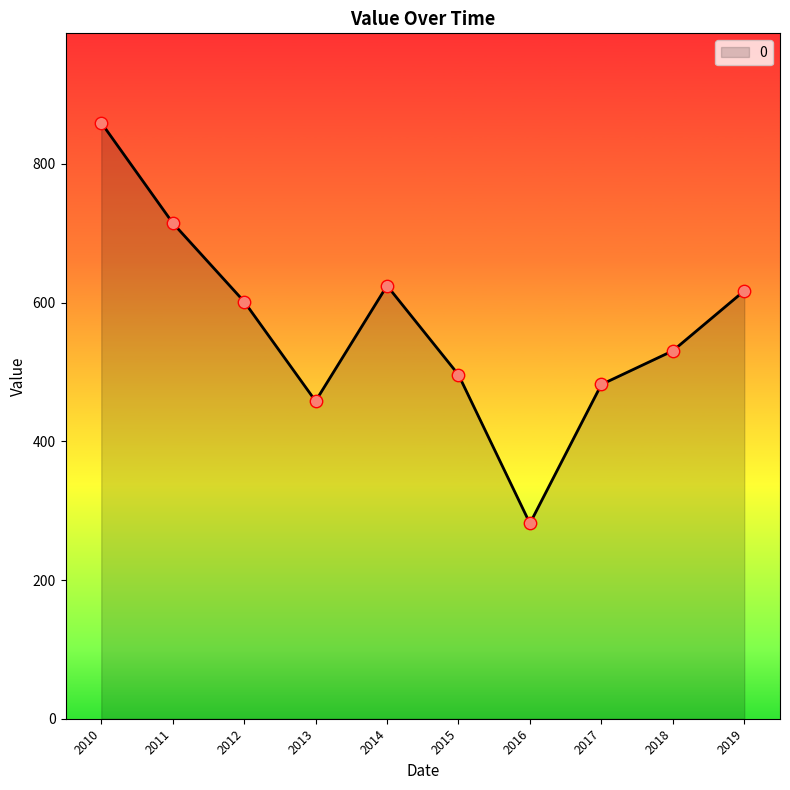

Which has a higher value, 2011 or 2015?

2011